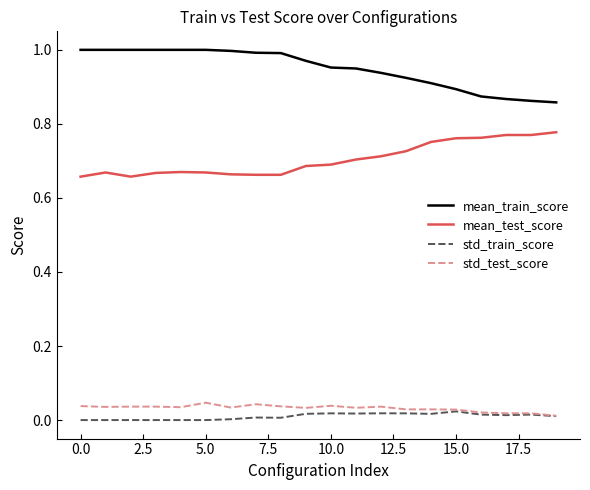

True or false: std_train_score and mean_test_score intersect in this chart.

False